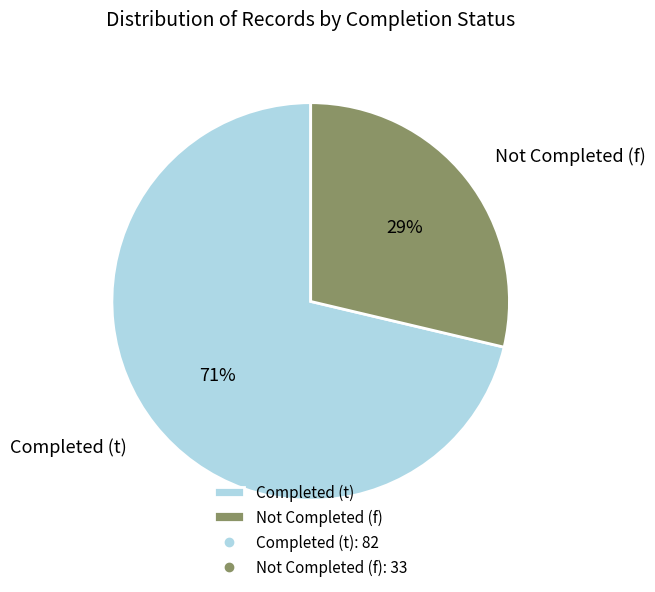

Count the number of slices in the pie.

2